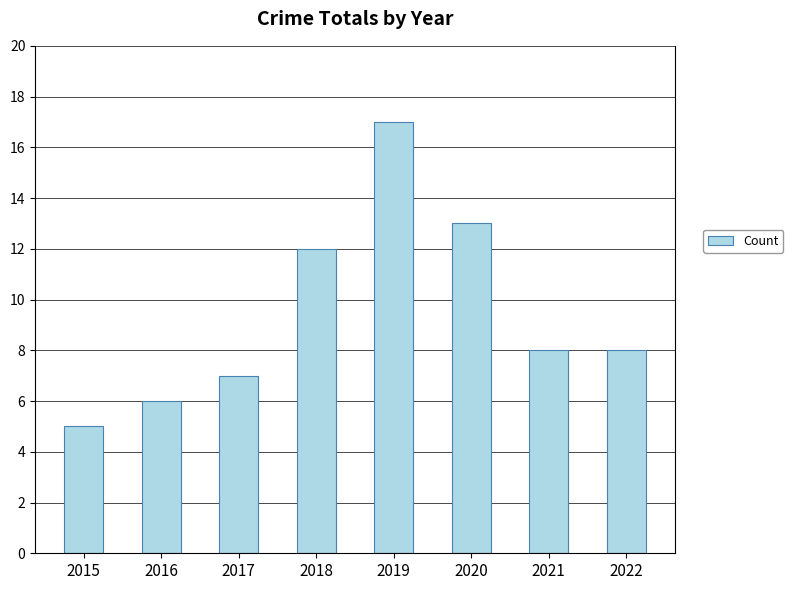

At which category does the chart reach its peak across all series?

2019